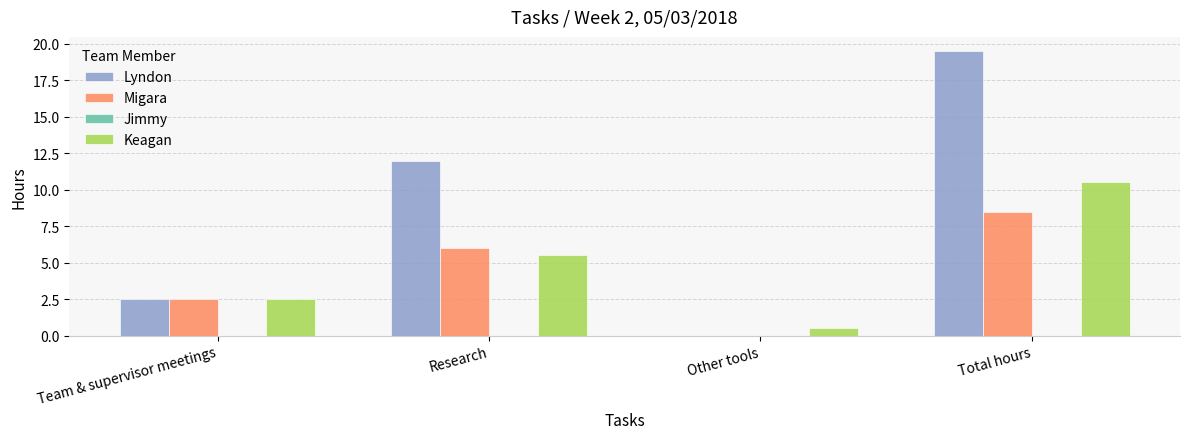

Reading left to right, extract all data points from this chart.

Lyndon: Team & supervisor meetings=2.5	Research=12.0	Other tools=0.0	Total hours=19.5
Migara: Team & supervisor meetings=2.5	Research=6.0	Other tools=0.0	Total hours=8.5
Keagan: Team & supervisor meetings=2.5	Research=5.5	Other tools=0.5	Total hours=10.5